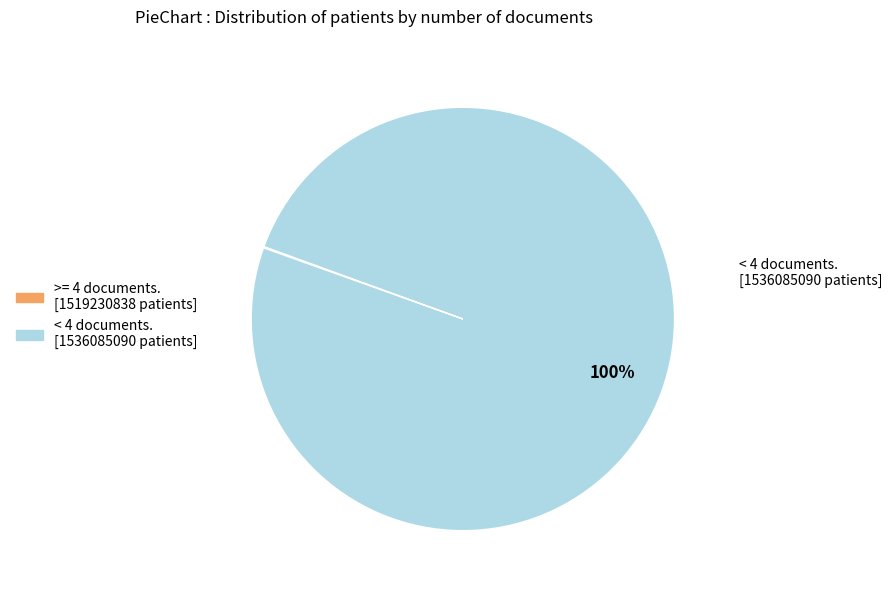

To the nearest percent, what is the difference between the largest and smallest slice percentages?

100%